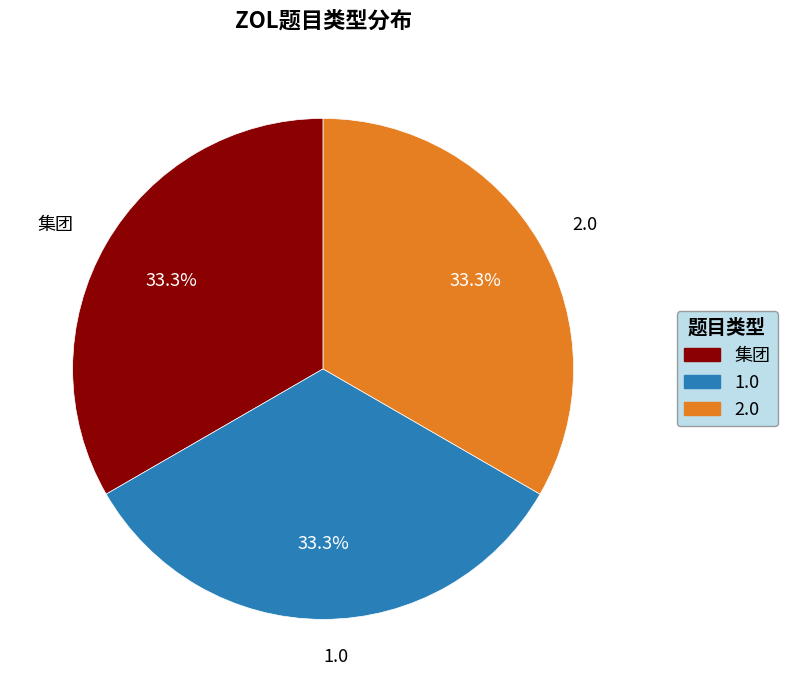

Count the number of slices in the pie.

3